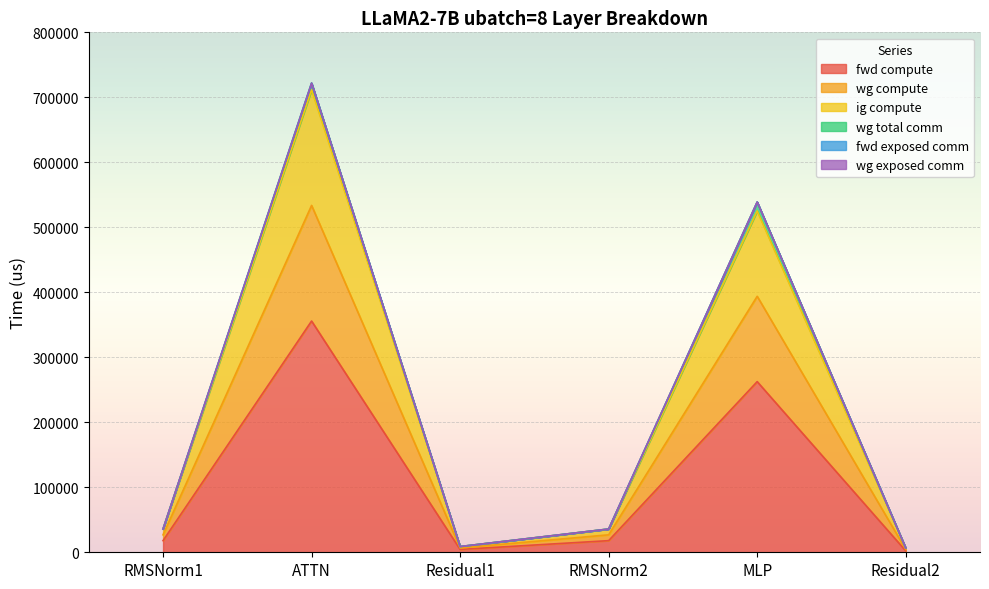

True or false: ig compute and fwd compute cross at least once.

False